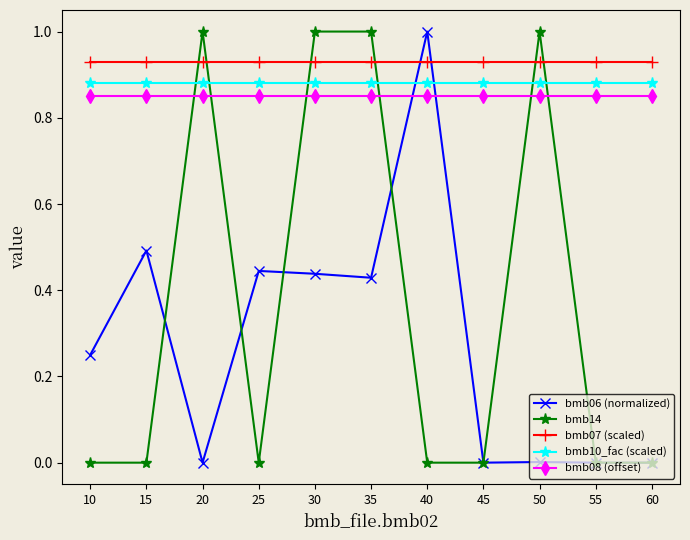

What is the maximum value for bmb06 (normalized)?

1.0